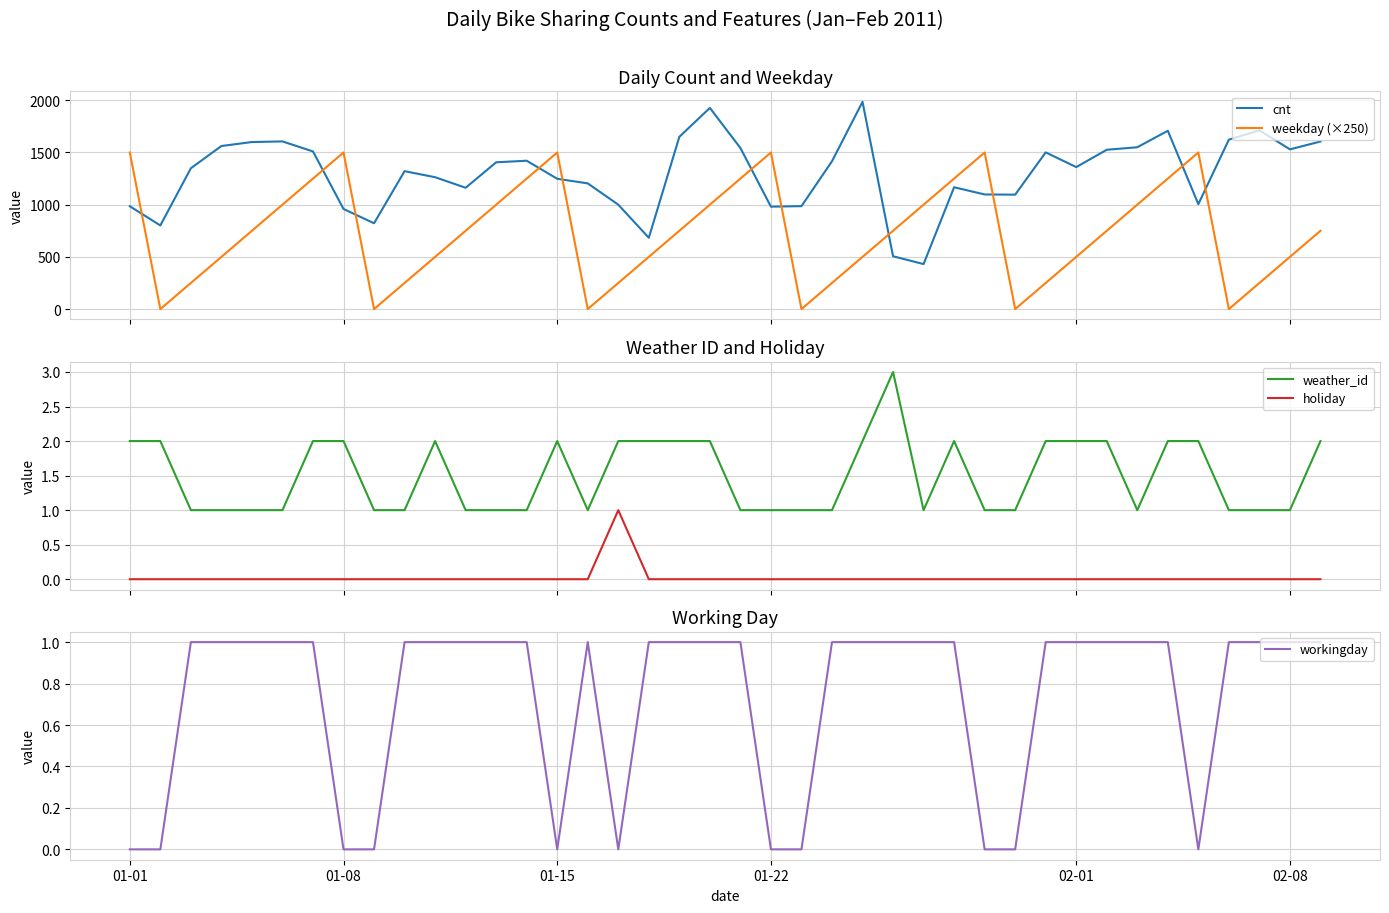

True or false: weekday (×250) and cnt intersect in this chart.

True